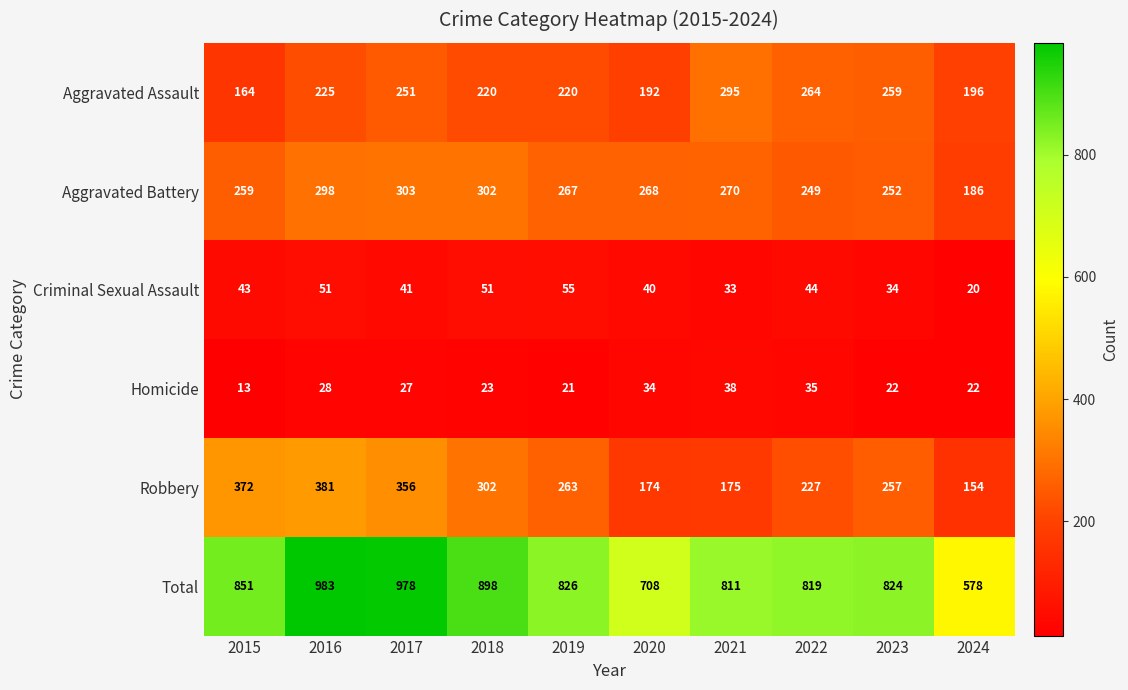

Which series has the largest range (max minus min)?

Total